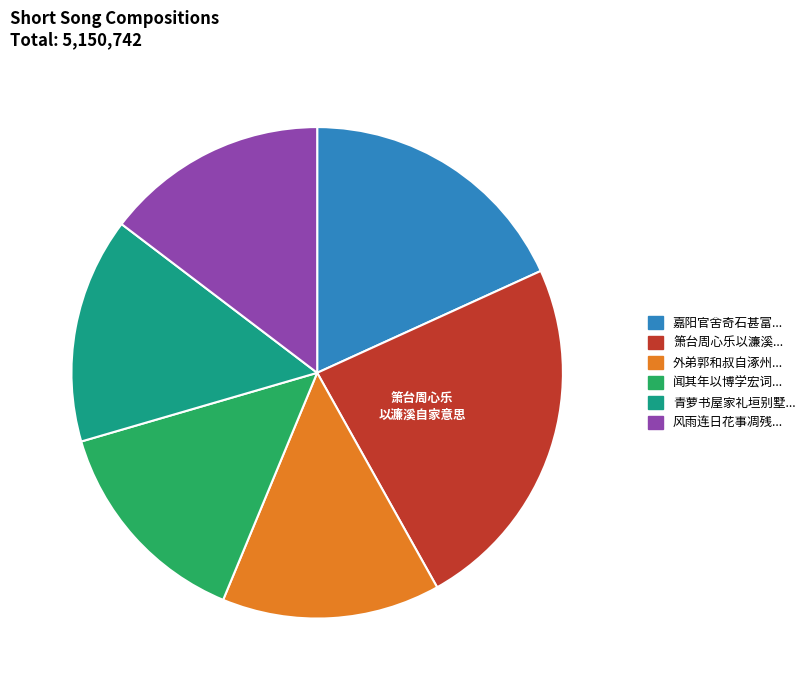

Which has a higher value, 青萝书屋家礼垣别墅... or 嘉阳官舍奇石甚富...?

嘉阳官舍奇石甚富...